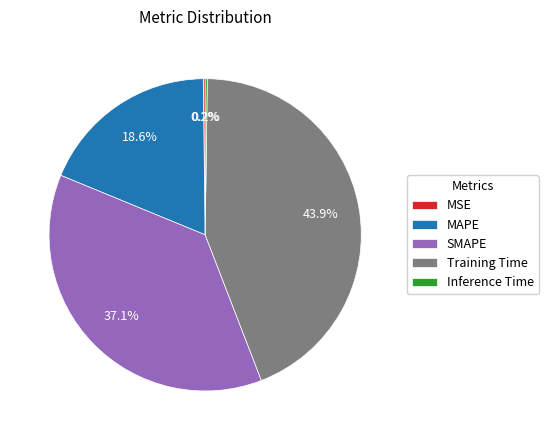

Is there any slice that represents more than half of the pie?

No